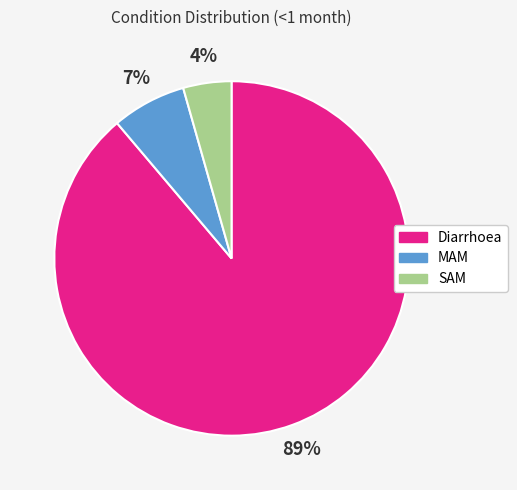

To the nearest percent, what portion does MAM represent?

7%